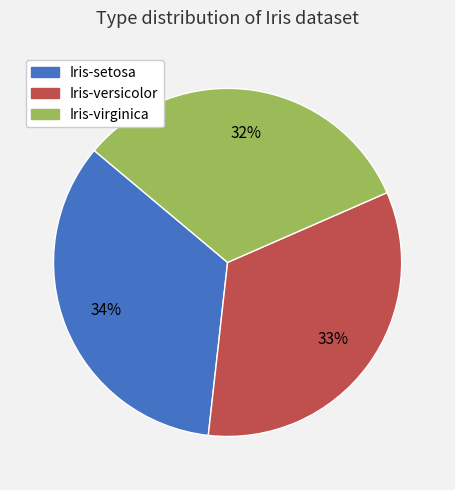

The Iris-virginica slice represents 32% of the pie. True or false?

True